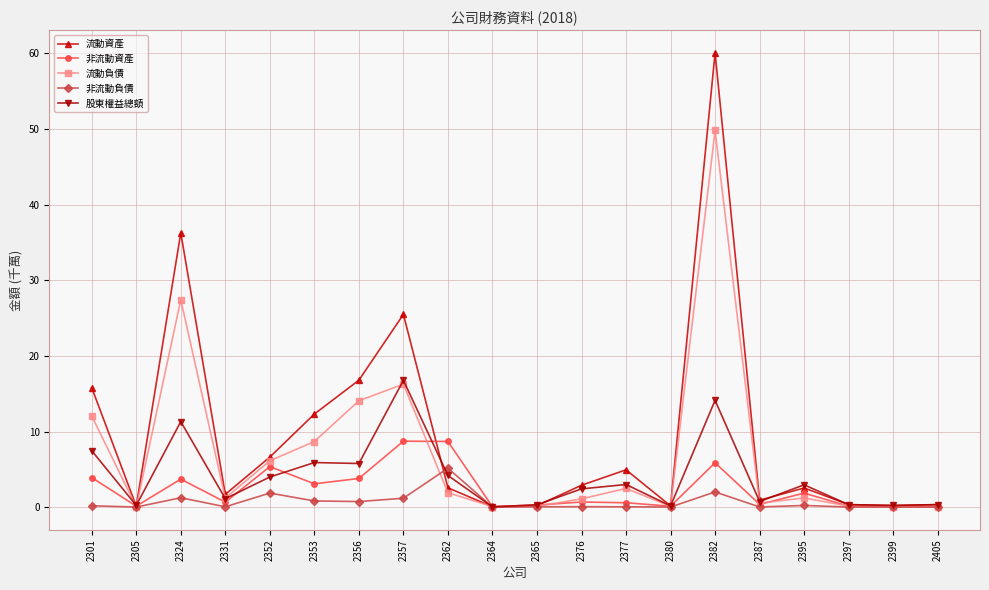

List the series in order of their peak value, lowest first.

非流動負債, 非流動資產, 股東權益總額, 流動負債, 流動資產